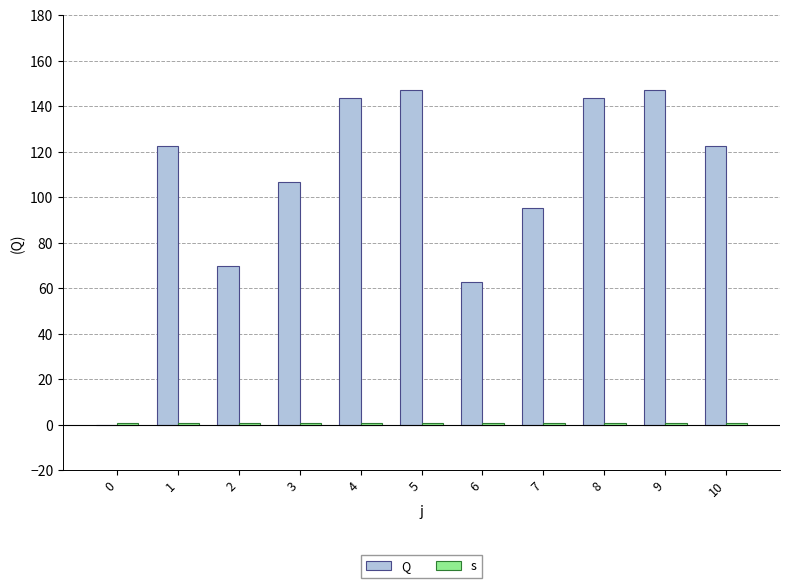

Reading left to right, list all the values displayed in this chart.

Q: 0=0.0	1=122.7	2=69.6	3=106.9	4=143.5	5=147.0	6=62.8	7=95.4	8=143.5	9=147.0	10=122.7
s: 0=1.0	1=1.0	2=1.0	3=1.0	4=1.0	5=1.0	6=1.0	7=1.0	8=1.0	9=1.0	10=1.0